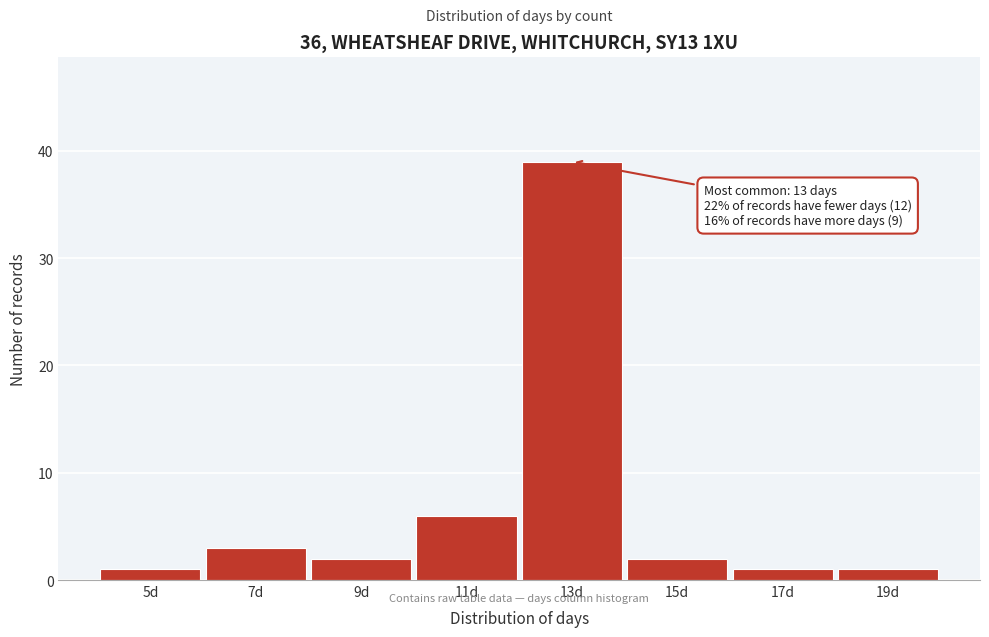

Reading left to right, list all the values displayed in this chart.

1	3	2	6	39	2	1	1